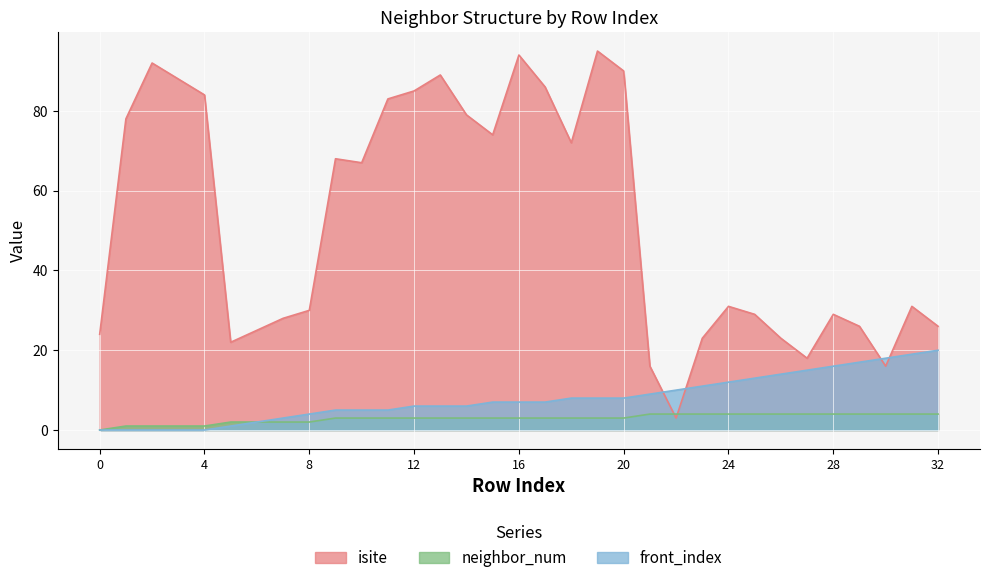

True or false: neighbor_num and isite intersect in this chart.

True